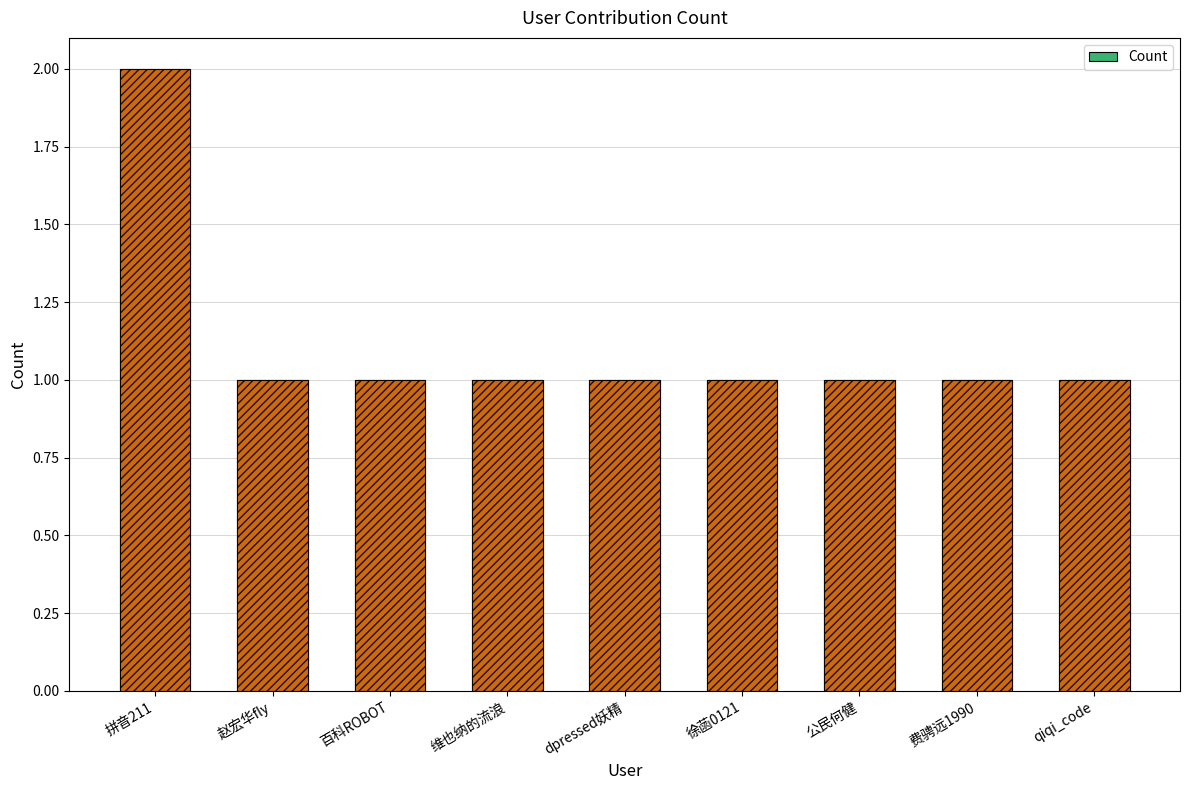

Which has a higher value, 费骋远1990 or qiqi_code?

费骋远1990